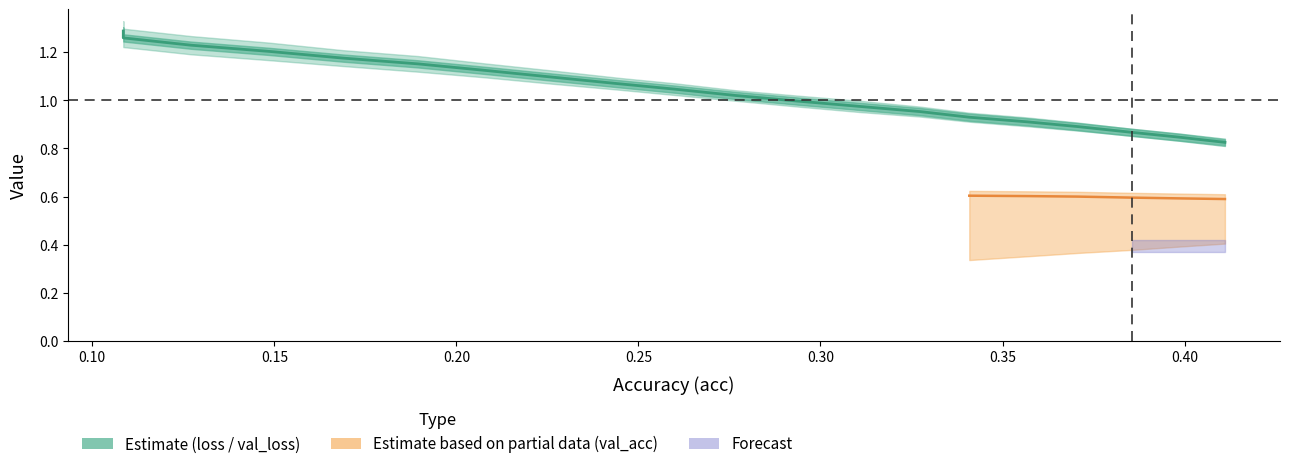

How many values exceed 1?

11